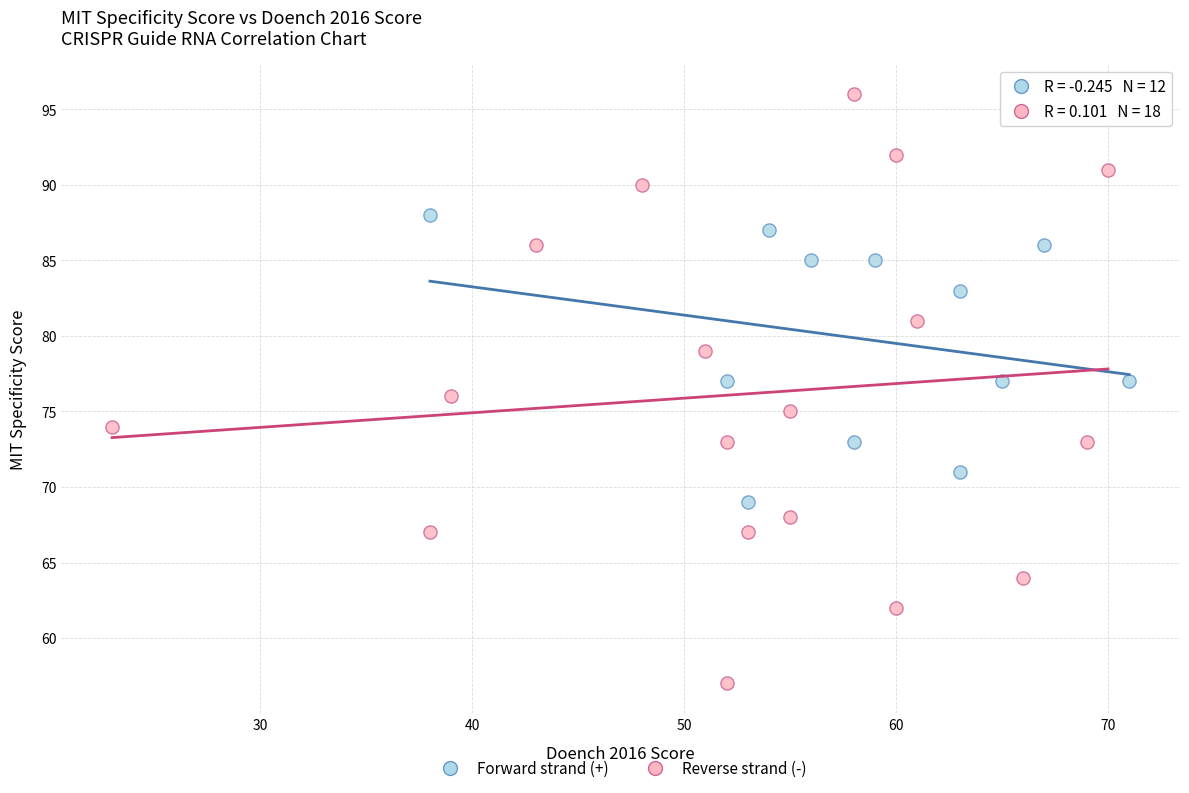

Which series has the largest Y range (max minus min)?

Reverse strand (-)